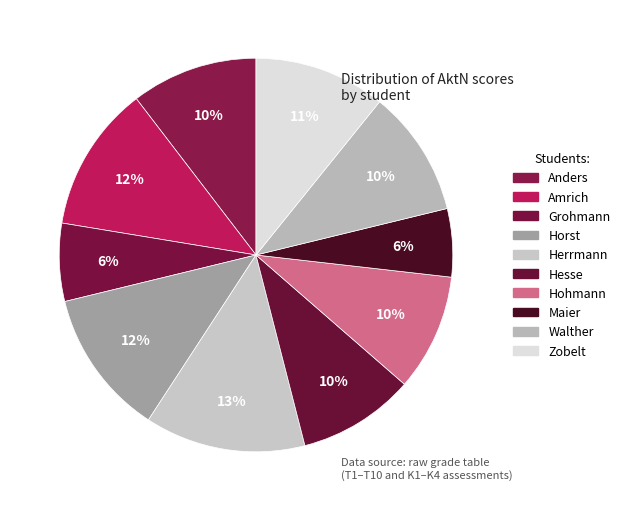

Do Hesse and Horst together represent more than half of the pie?

No